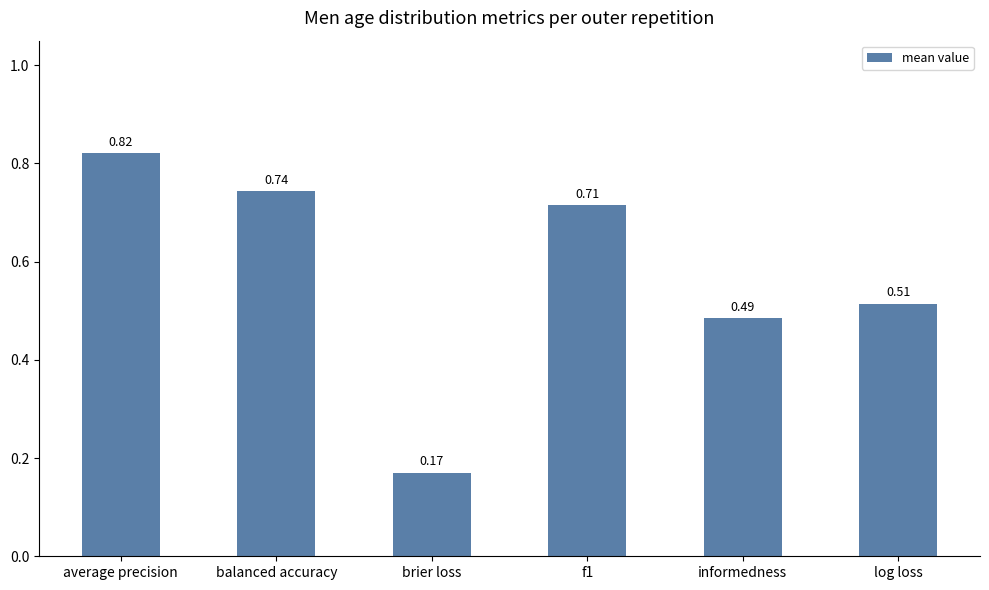

What is the sum of the values at balanced accuracy and f1?

1.5